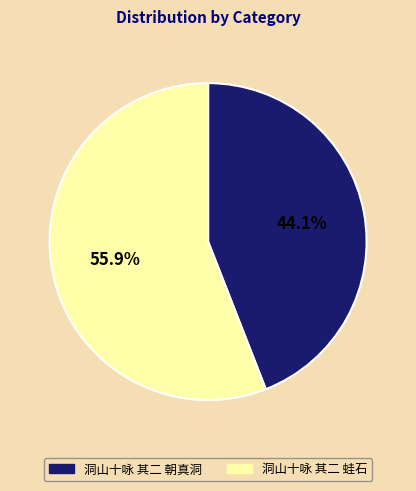

Which category has the smallest portion of the pie?

洞山十咏 其二 朝真洞